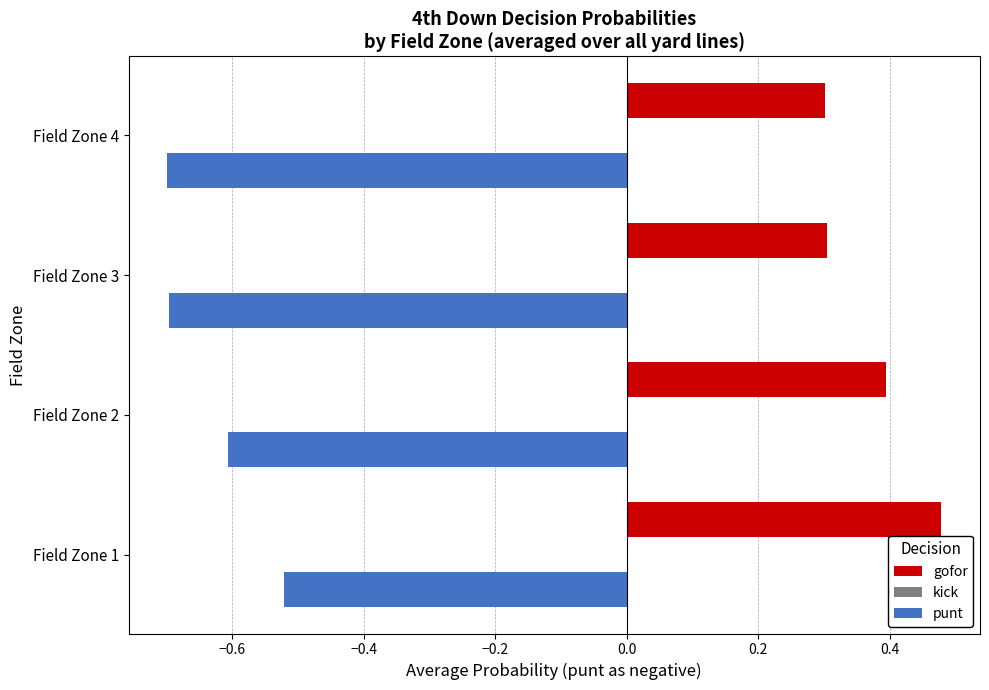

What is the sum of all gofor values?

1.5